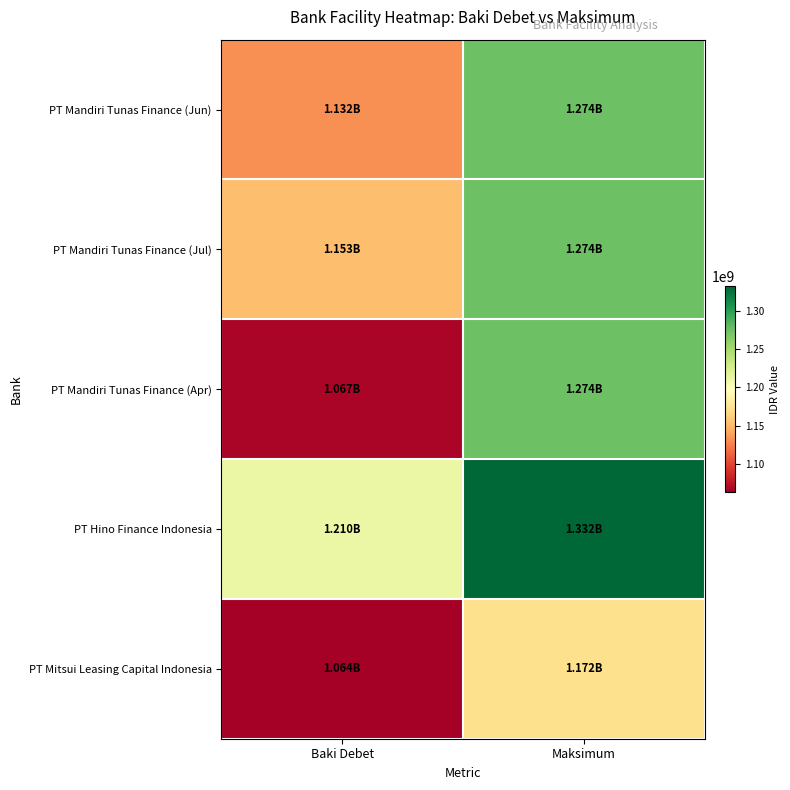

Which label corresponds to the largest value in the chart?

Maksimum